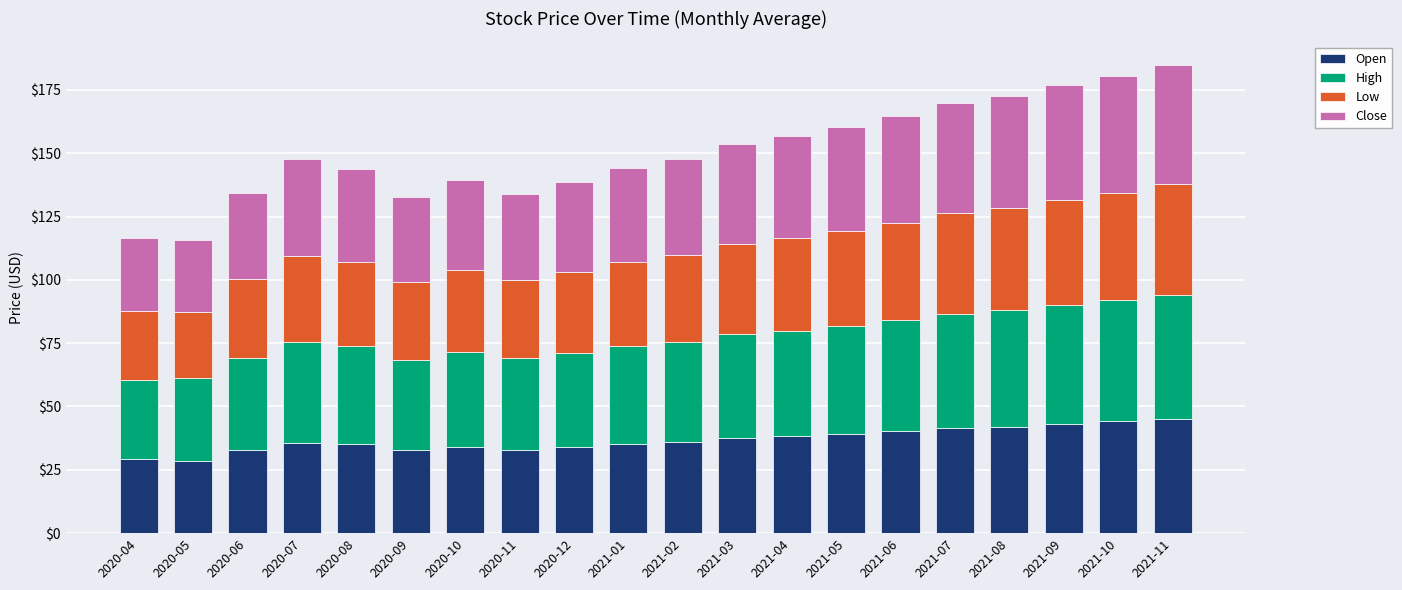

The value of Open at 2020-05 is 48.7. True or false?

False